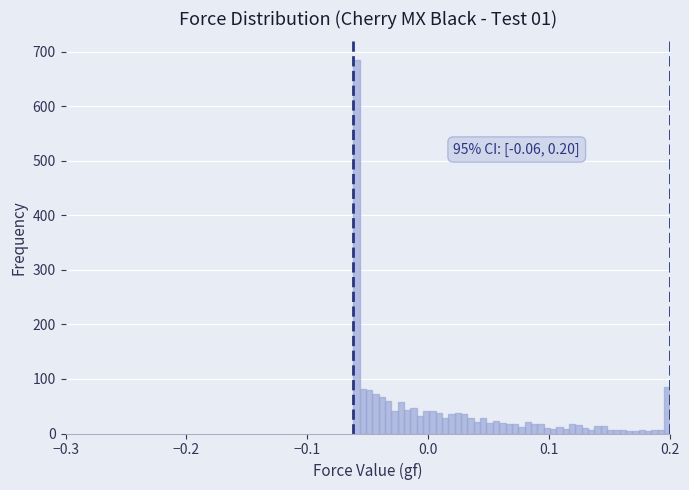

Read against the x-axis, roughly where is the centre of the tallest bar?

-0.06